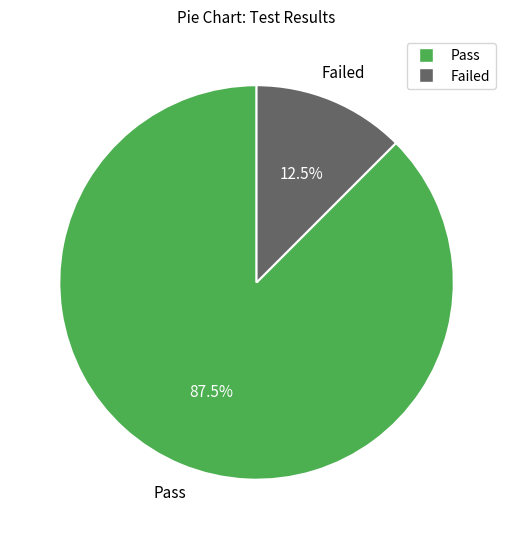

Rank the categories by value from highest to lowest.

Pass, Failed